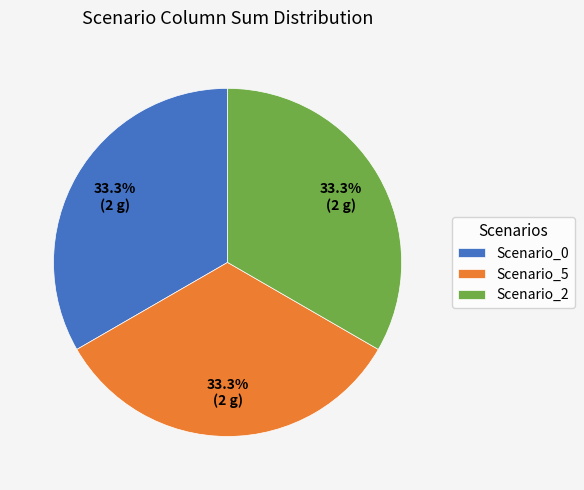

How many slices are in this pie chart?

3